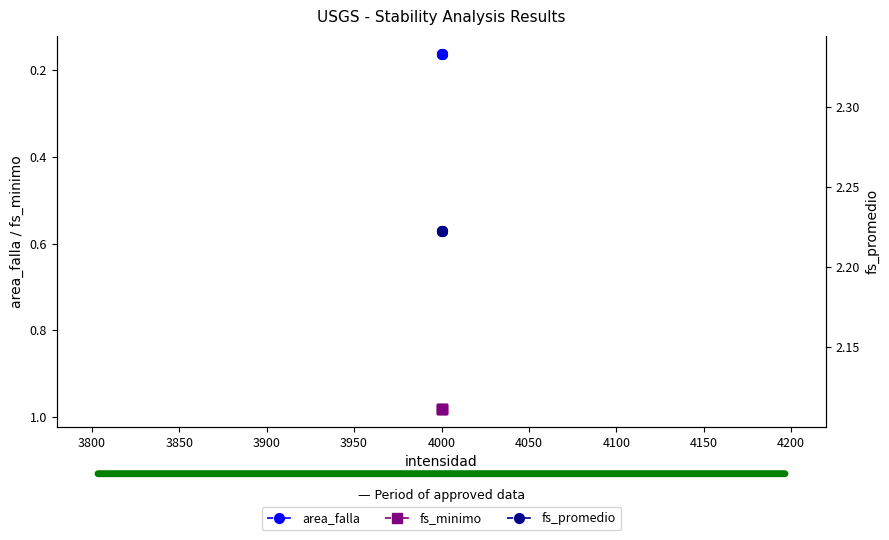

The value of fs_minimo at 4000 is 1.4. True or false?

False